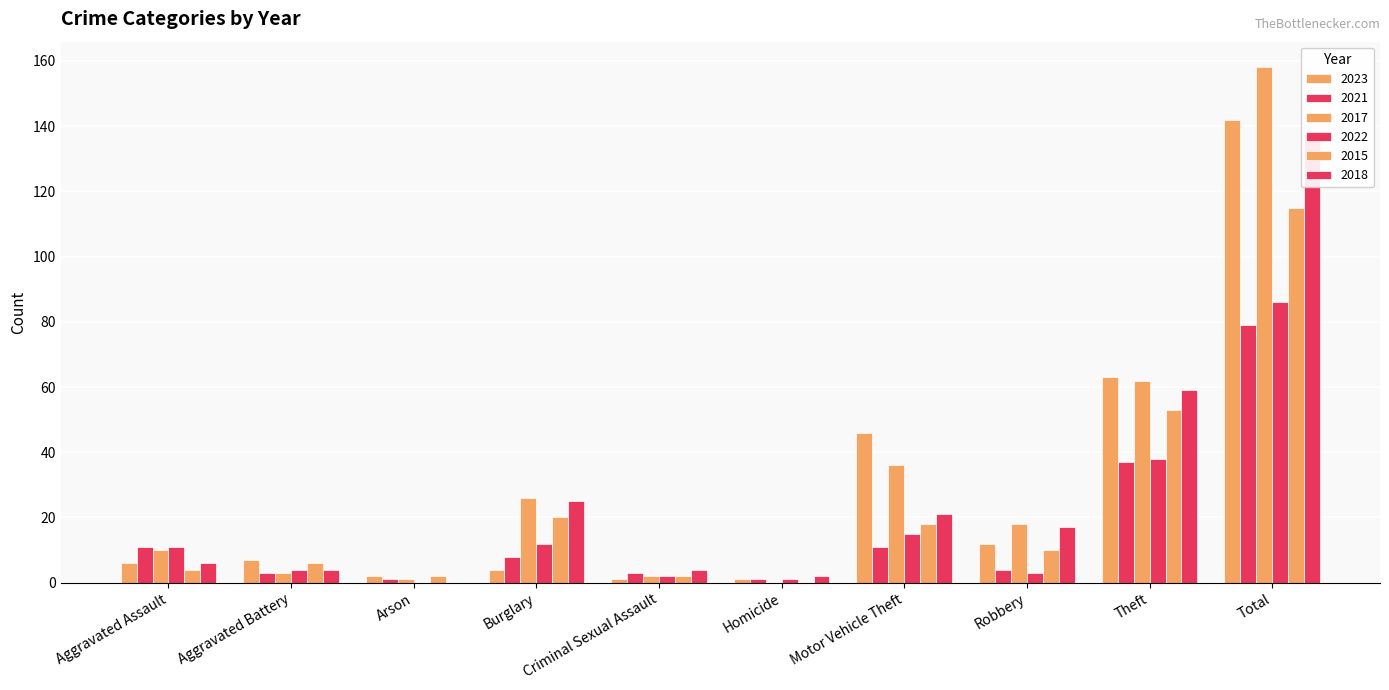

What position from the right is Aggravated Assault?

10